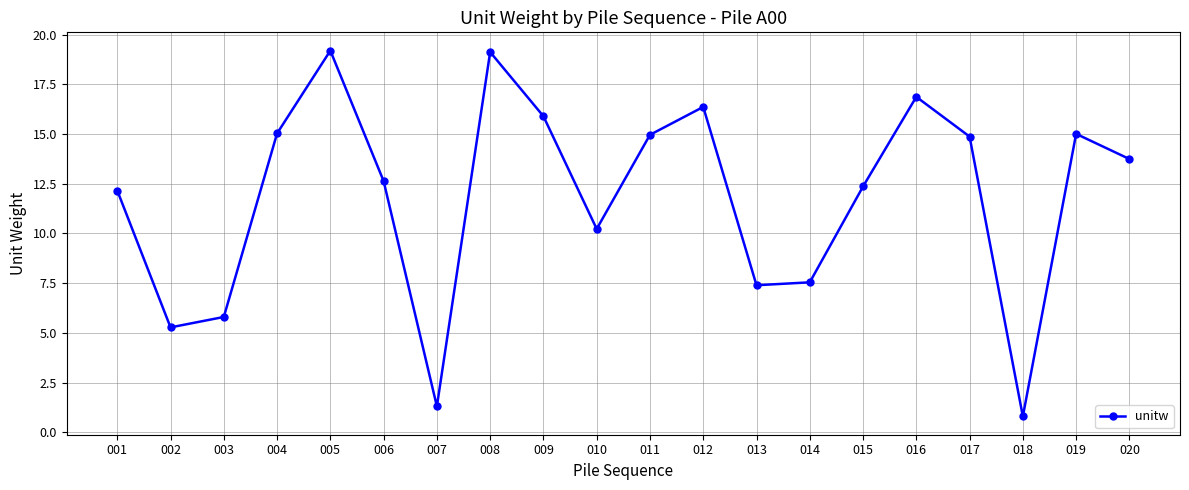

What is the value of the 4th point from the left?

15.0